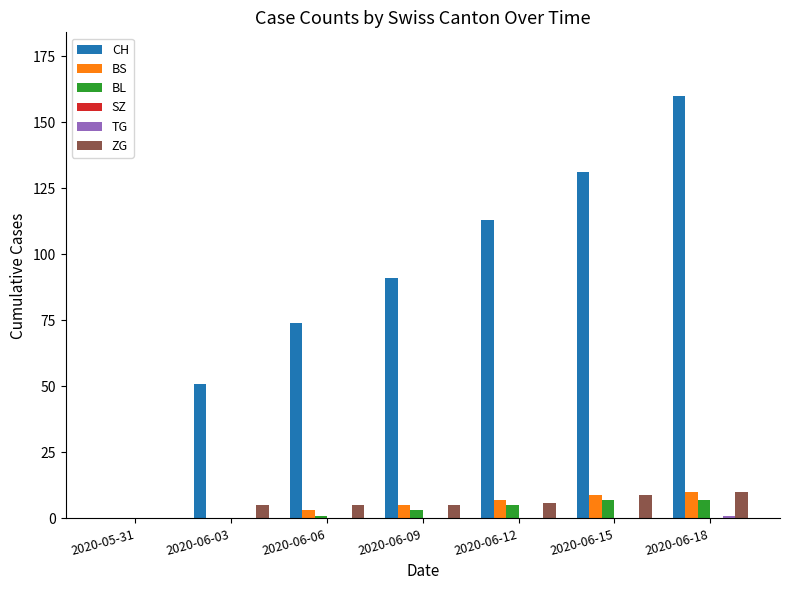

Which series has the largest range (max minus min)?

CH